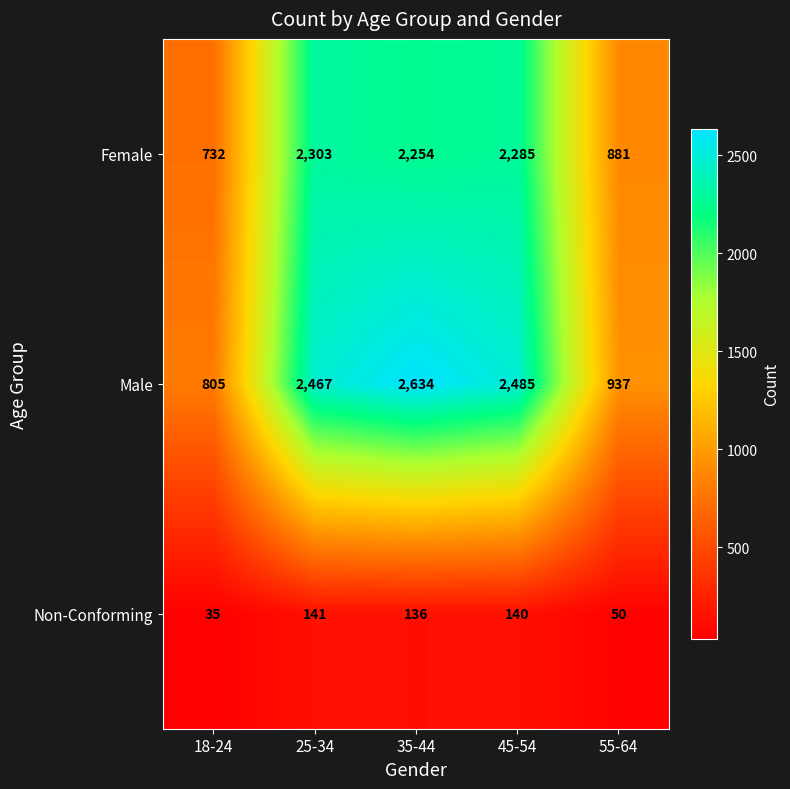

At which label does Female first exceed 2254?

25-34